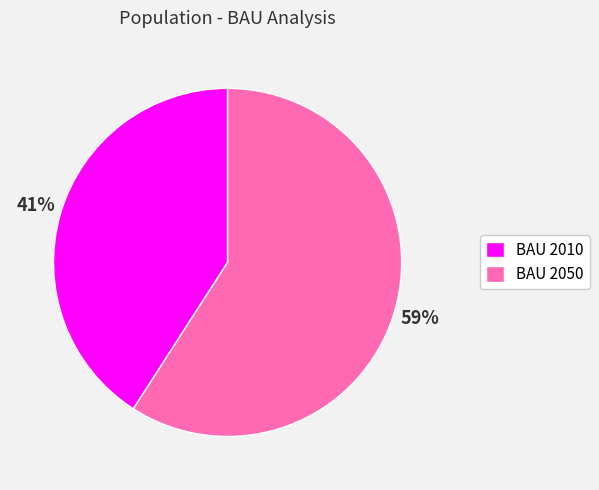

How many slices are in this pie chart?

2